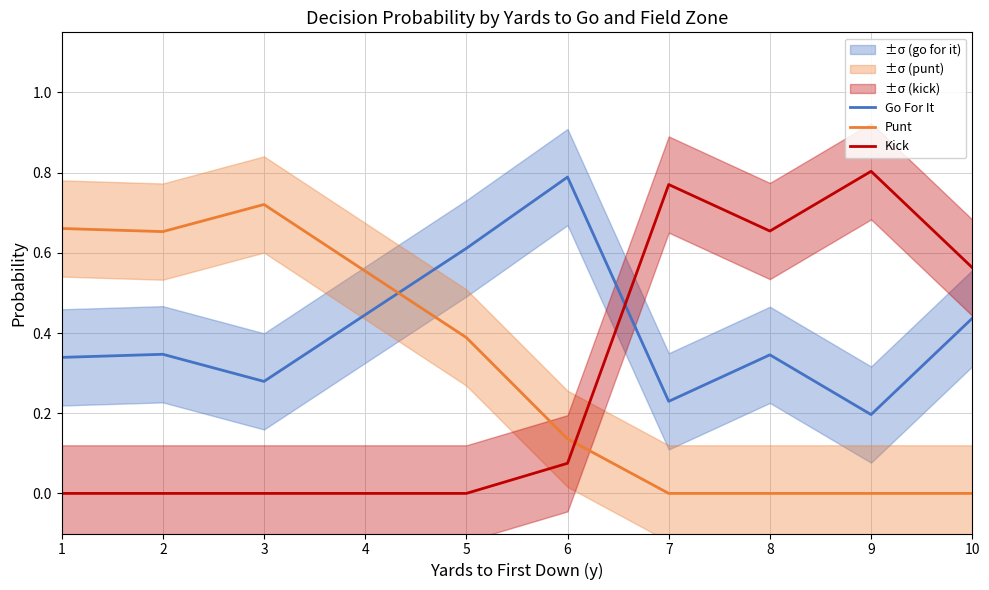

At 3, list the series in order from largest to smallest.

Punt, Go For It, Kick